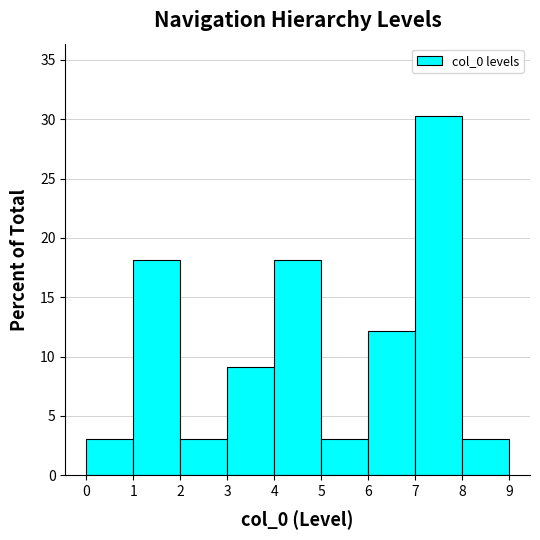

Which range on the x-axis has the tallest bar?

7 to 8